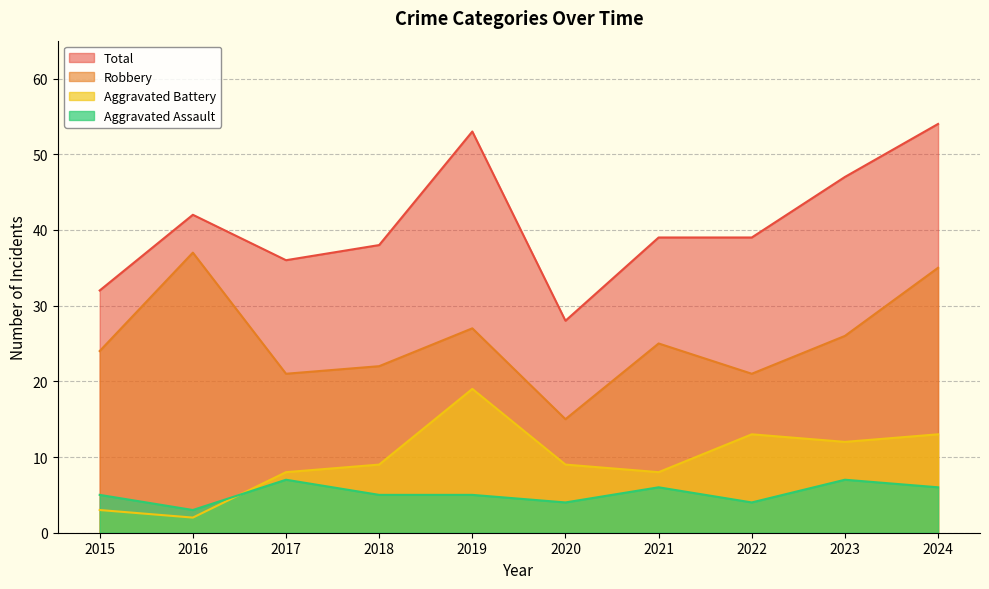

Which series has the widest spread of values?

Total